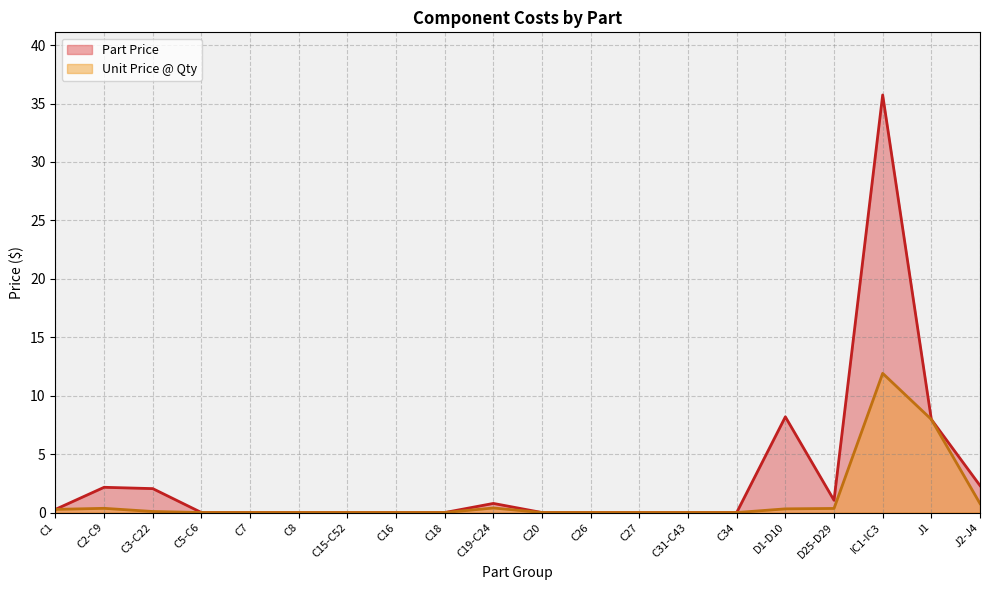

What is the total value across all series at J1?

15.9